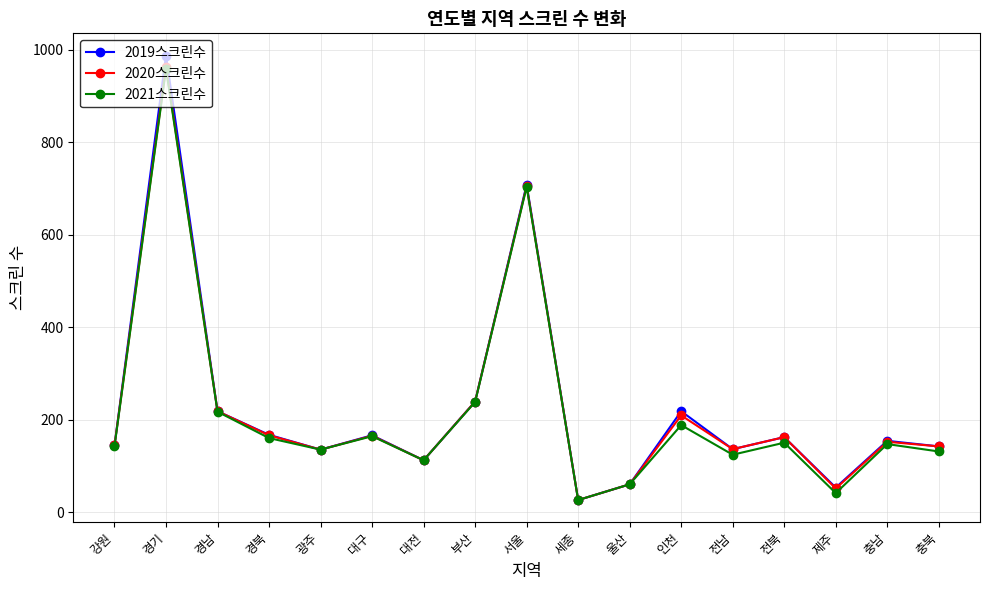

Which series has the largest range (max minus min)?

2019스크린수